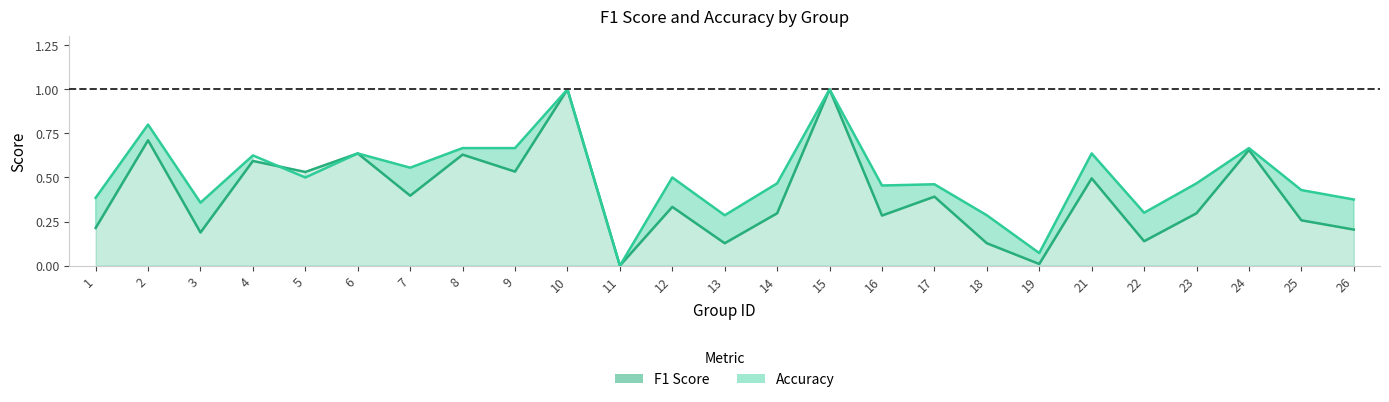

Reading right to left, what are all the values shown in this chart?

f1: 26=0.2	25=0.3	24=0.7	23=0.3	22=0.1	21=0.5	19=0.0	18=0.1	17=0.4	16=0.3	15=1.0	14=0.3	13=0.1	12=0.3	11=0.0	10=1.0	9=0.5	8=0.6	7=0.4	6=0.6	5=0.5	4=0.6	3=0.2	2=0.7	1=0.2
accuracy: 26=0.4	25=0.4	24=0.7	23=0.5	22=0.3	21=0.6	19=0.1	18=0.3	17=0.5	16=0.5	15=1.0	14=0.5	13=0.3	12=0.5	11=0.0	10=1.0	9=0.7	8=0.7	7=0.6	6=0.6	5=0.5	4=0.6	3=0.4	2=0.8	1=0.4